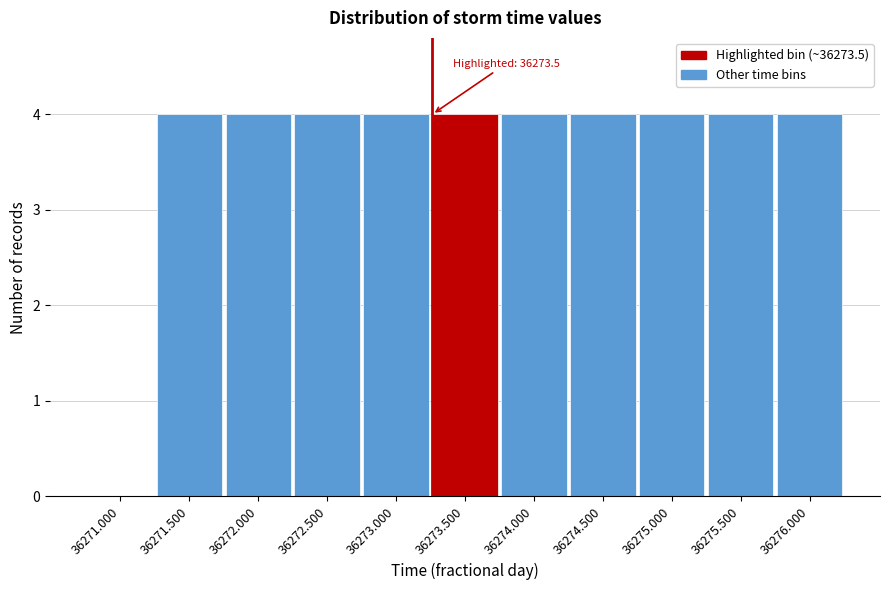

Reading right to left, extract all data points from this chart.

36276.000=4	36275.500=4	36275.000=4	36274.500=4	36274.000=4	36273.500=4	36273.000=4	36272.500=4	36272.000=4	36271.500=4	36271.000=0